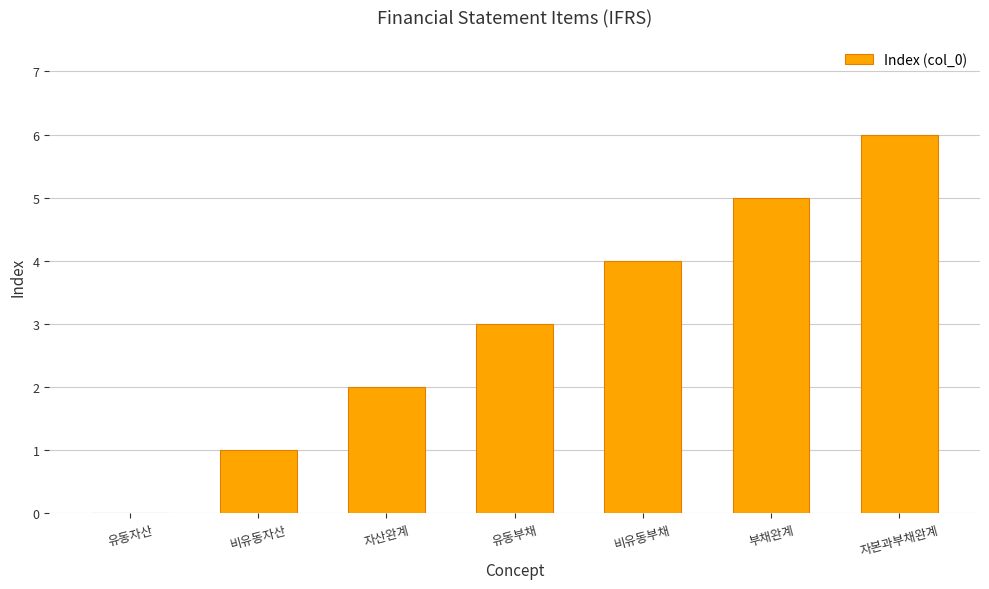

How many categories are shown in the chart?

7